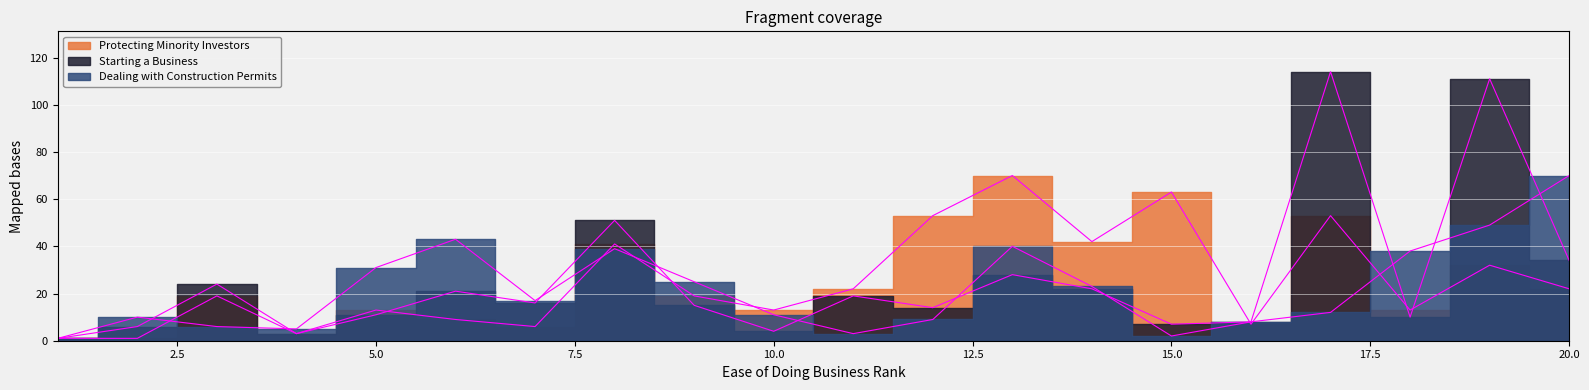

Is it true that Dealing with Construction Permits equals 44 at 9?

False